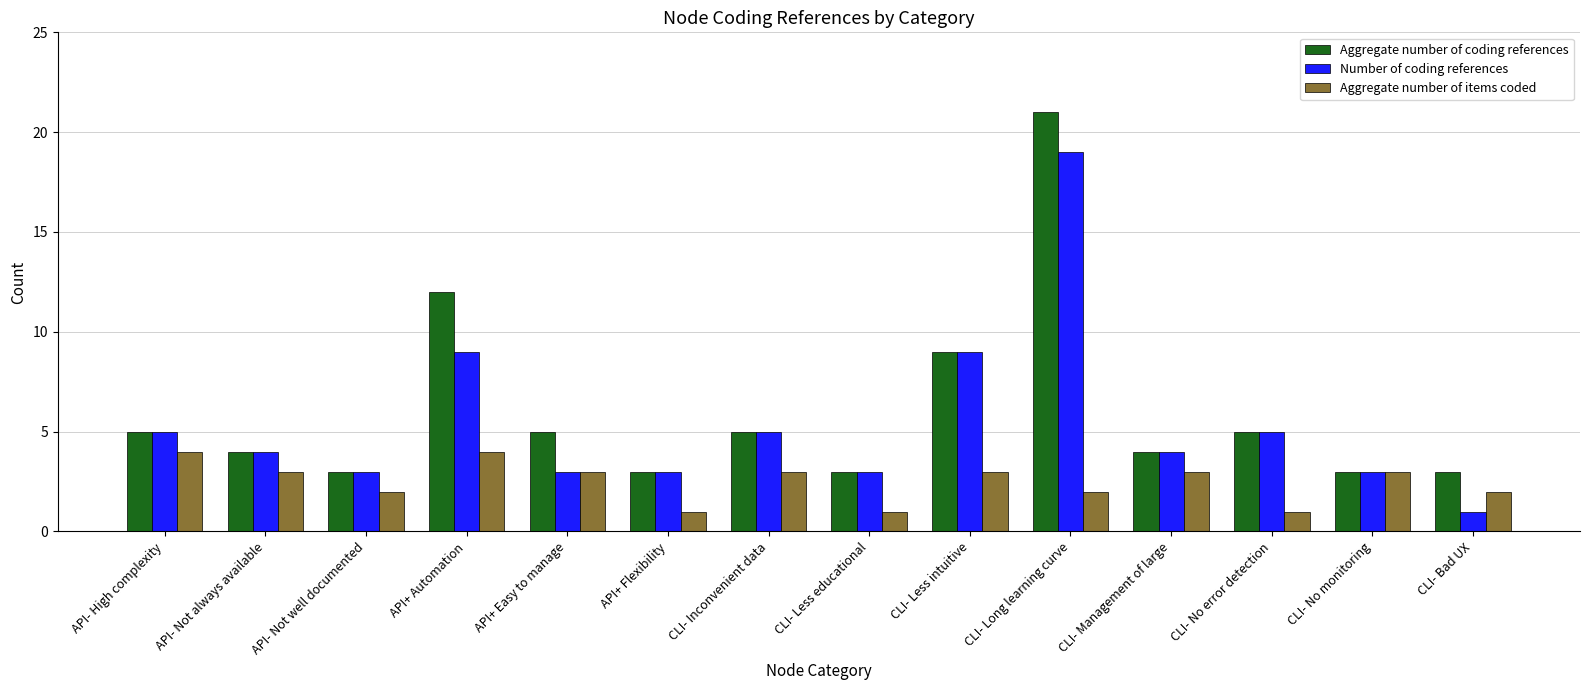

What is the label of the 6th bar from the left?

API+ Flexibility